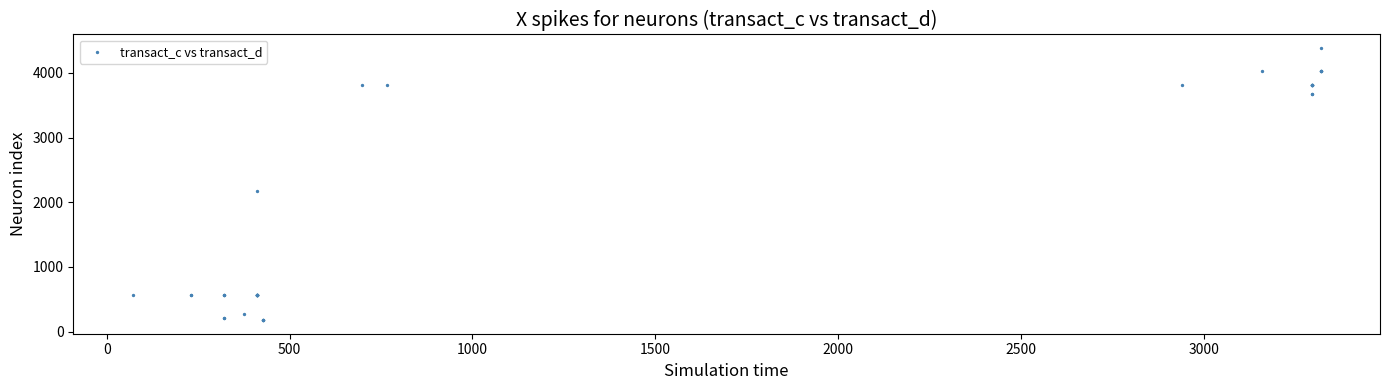

What Y value in the scatter plot is closest to 2280?

2168.5